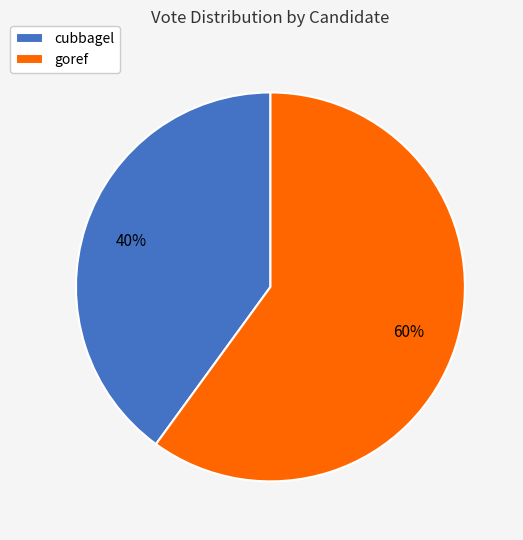

Which slice is the largest?

goref